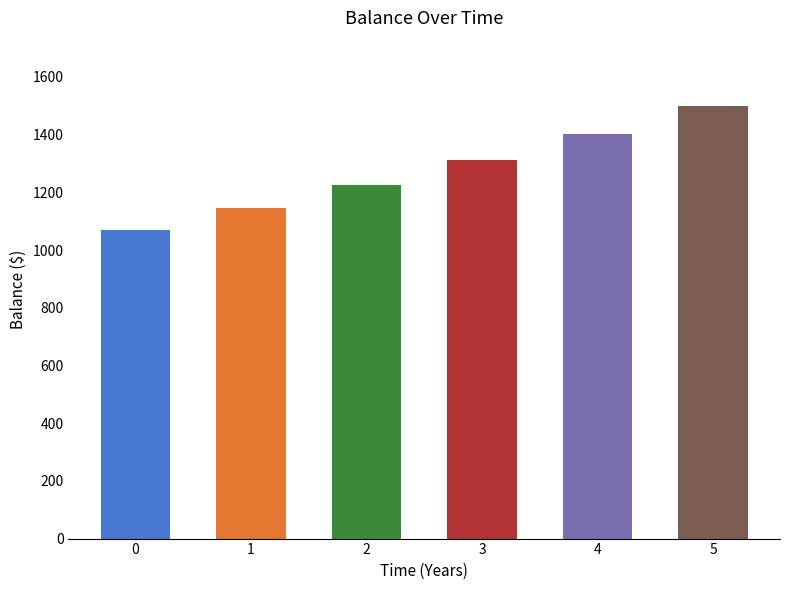

Does the chart contain stacked bars?

No